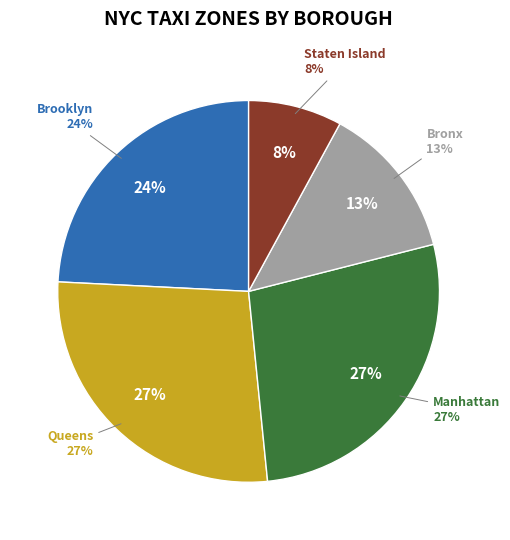

Is it true that Bronx is 4% of the pie?

False